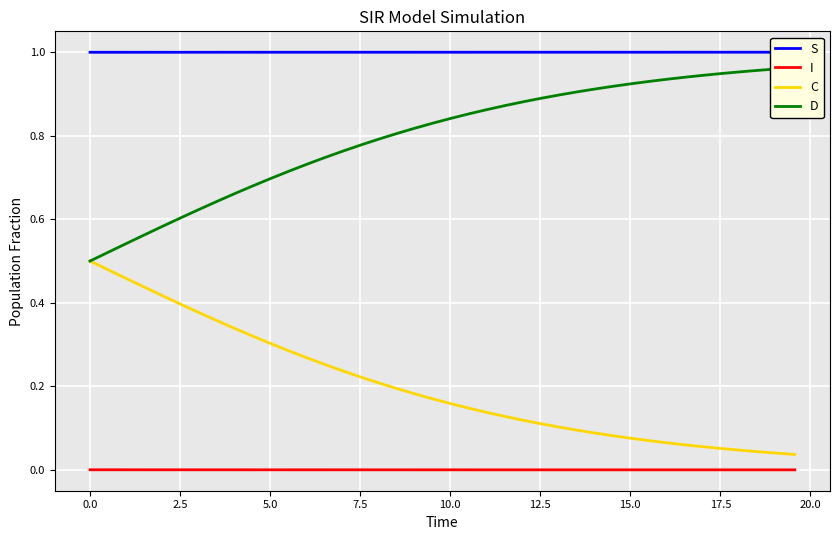

True or false: C and I cross at least once.

False